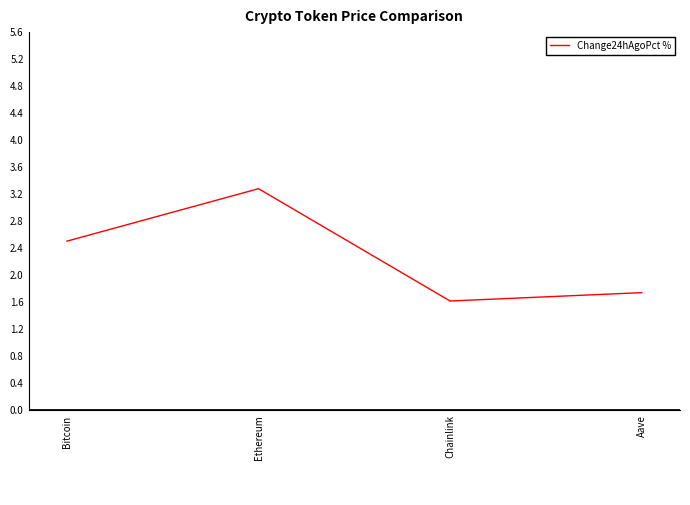

What is the greatest value displayed?

3.3